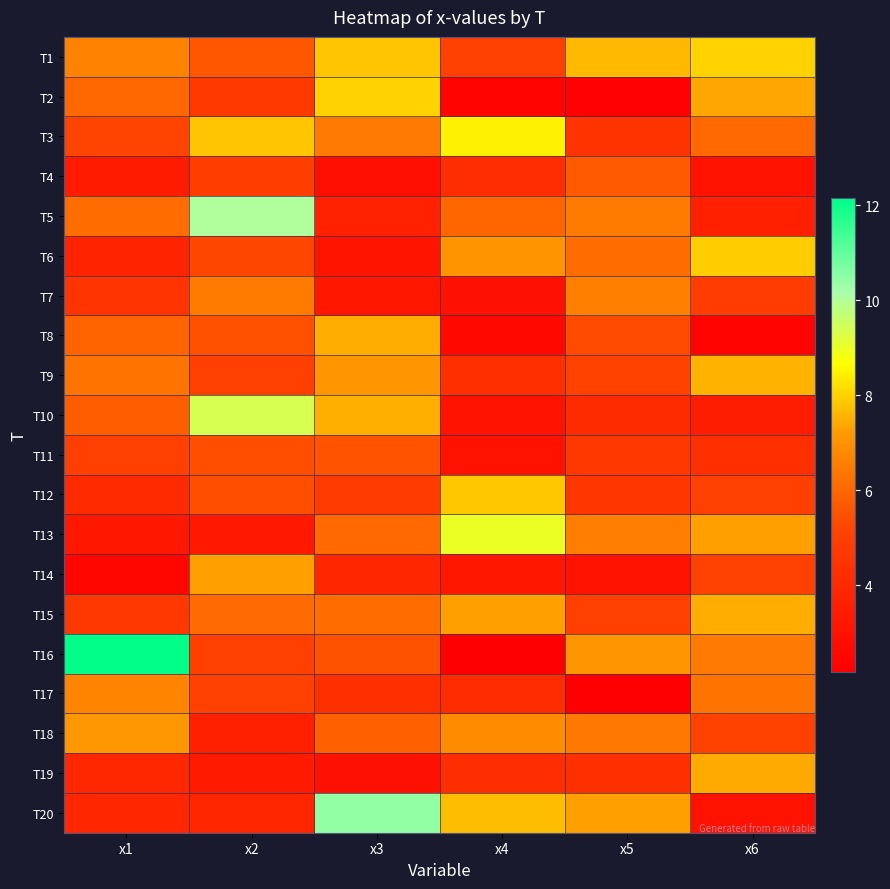

What is the spread (max minus min) of values at x3?

7.6